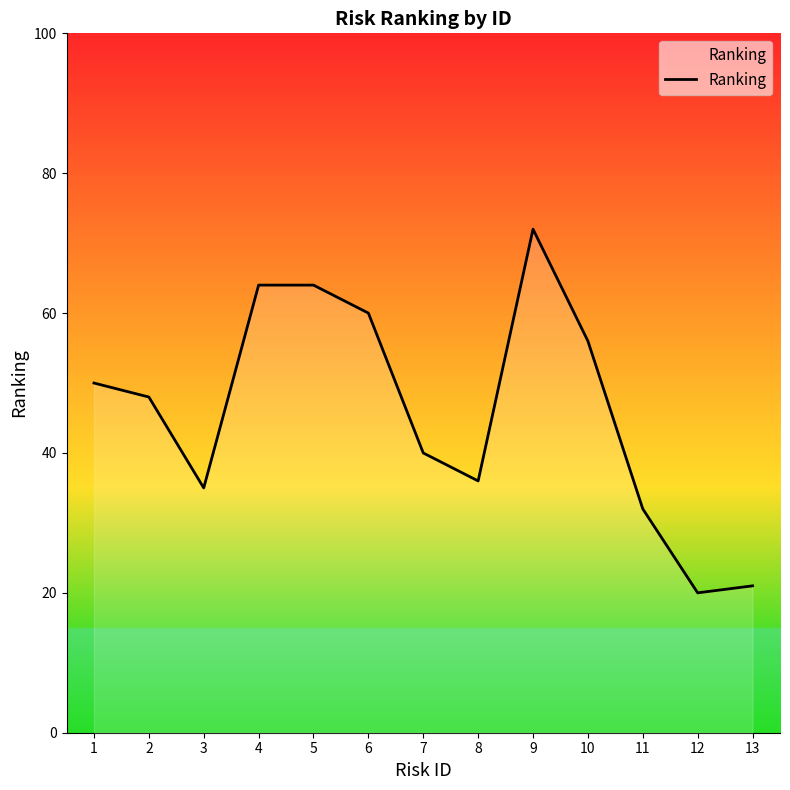

Which category has the highest value across all series?

9